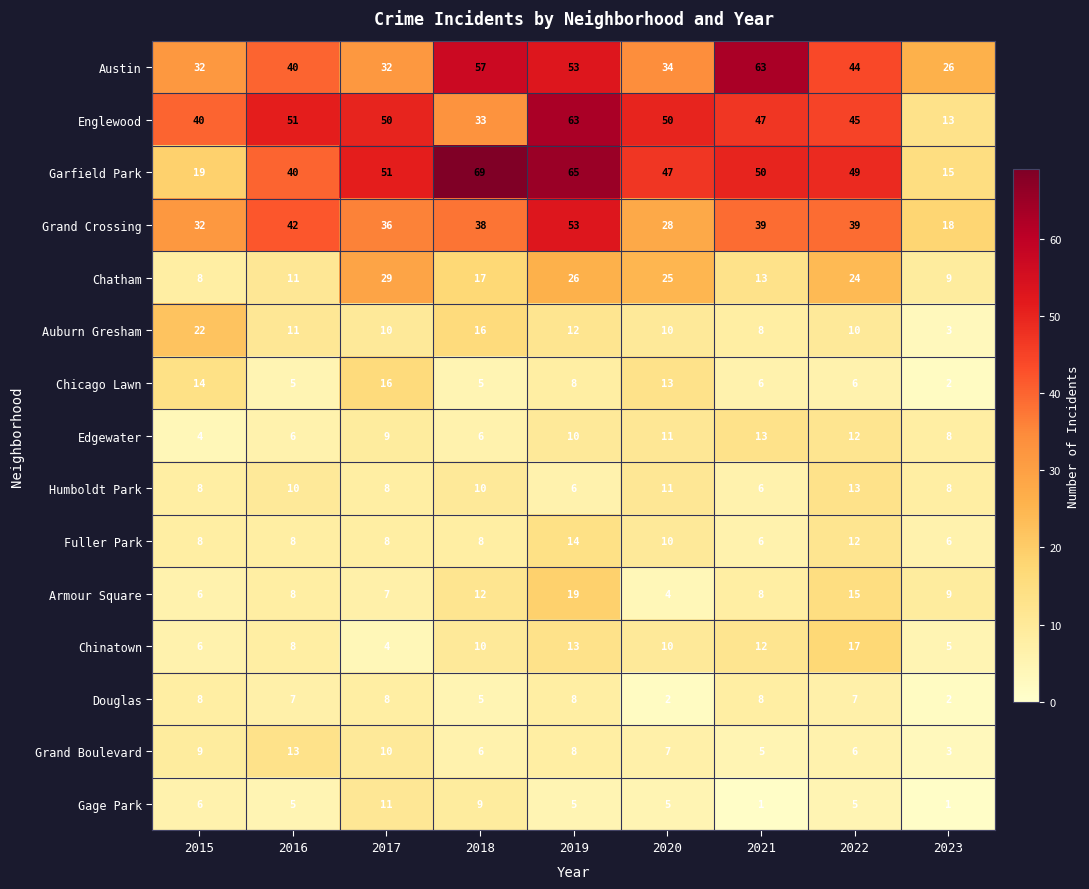

Is it true that Chinatown equals 8 at 2016?

True